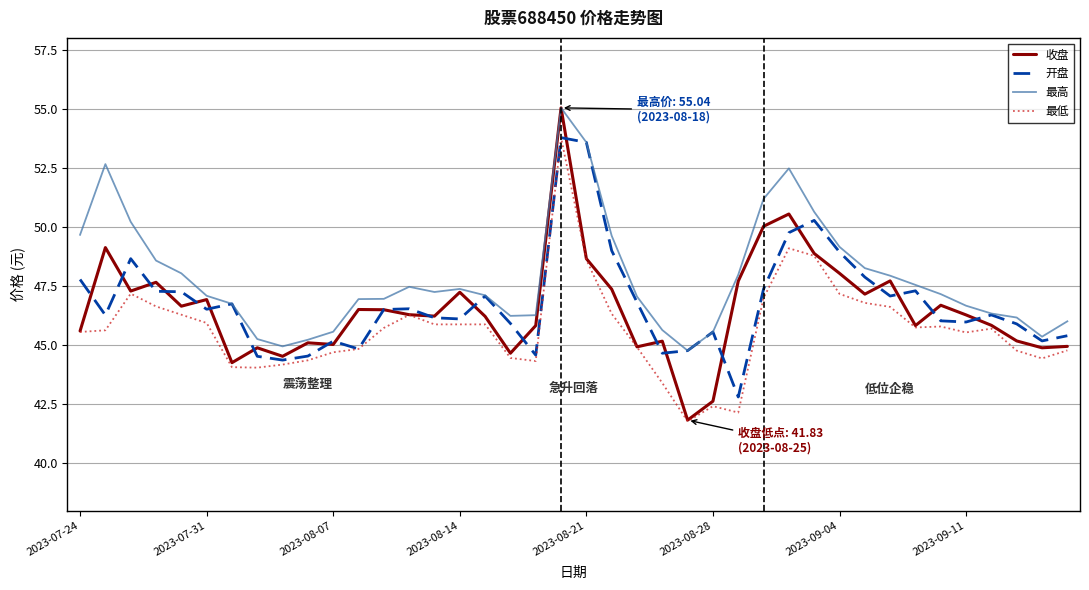

What is the maximum value for 最低?

53.8